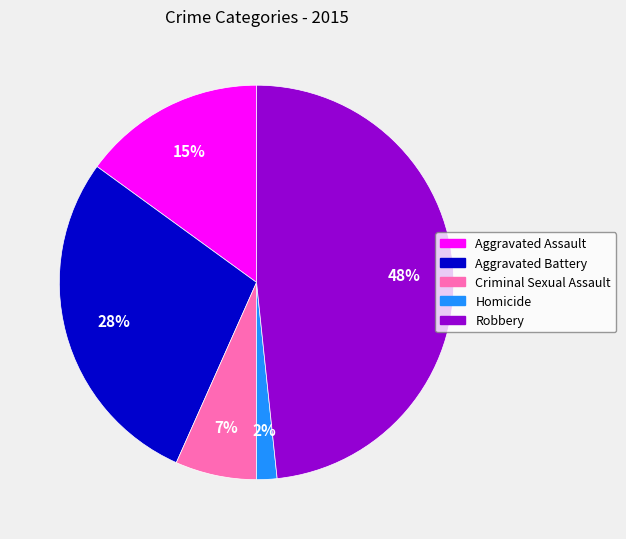

Is it true that Homicide is 17% of the pie?

False